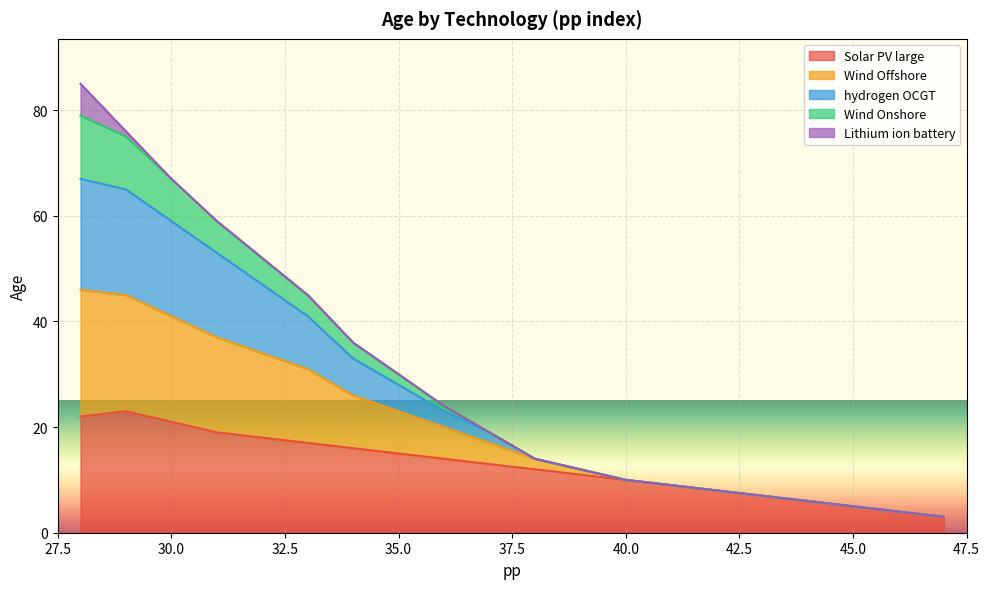

What is the highest value of the Solar PV large series?

23